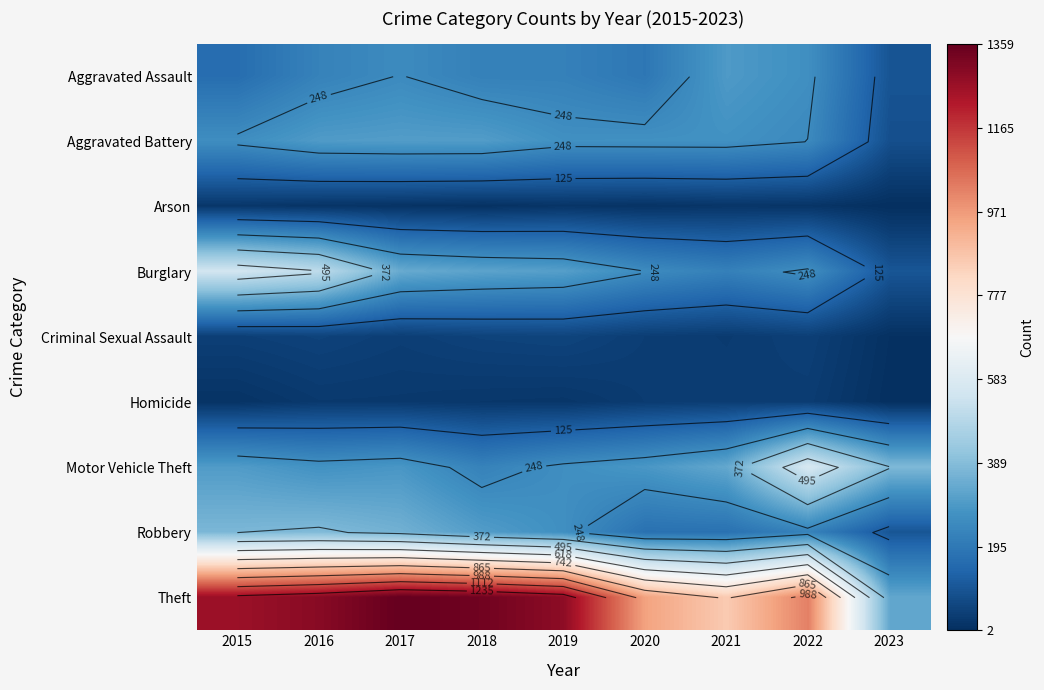

List the series in order of their peak value, lowest first.

Arson, Homicide, Criminal Sexual Assault, Aggravated Assault, Aggravated Battery, Robbery, Burglary, Motor Vehicle Theft, Theft